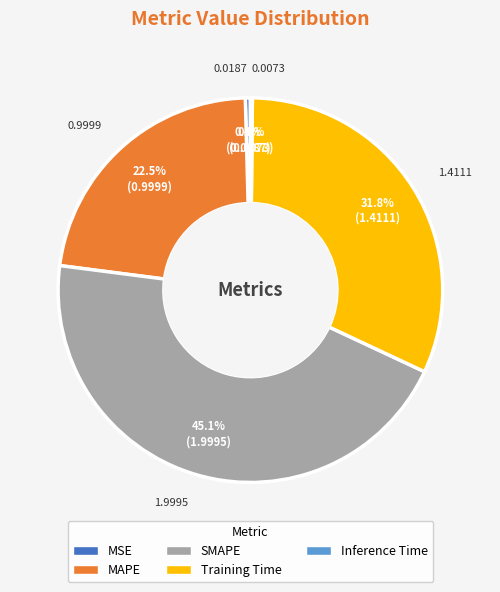

What portion of the pie excludes SMAPE?

54.9%